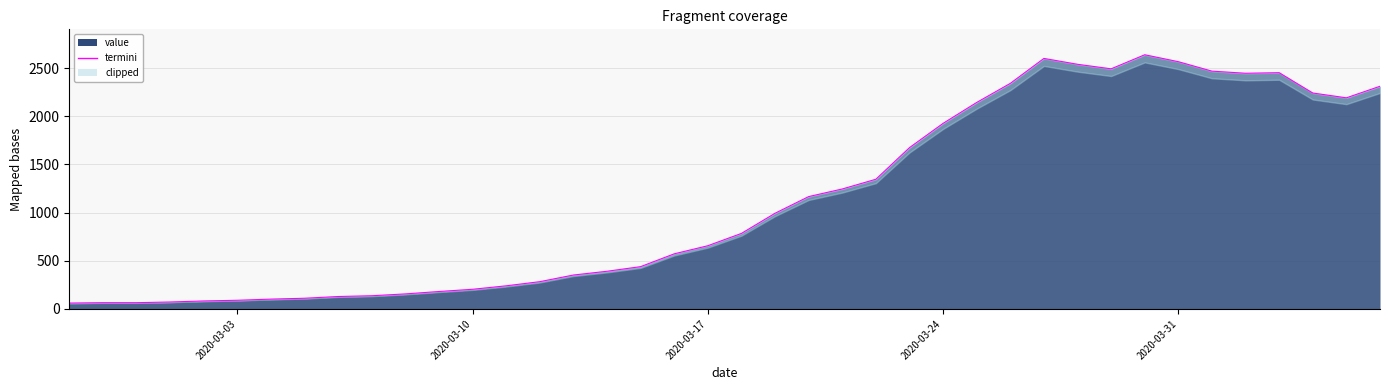

What is the sum of all values?

44951